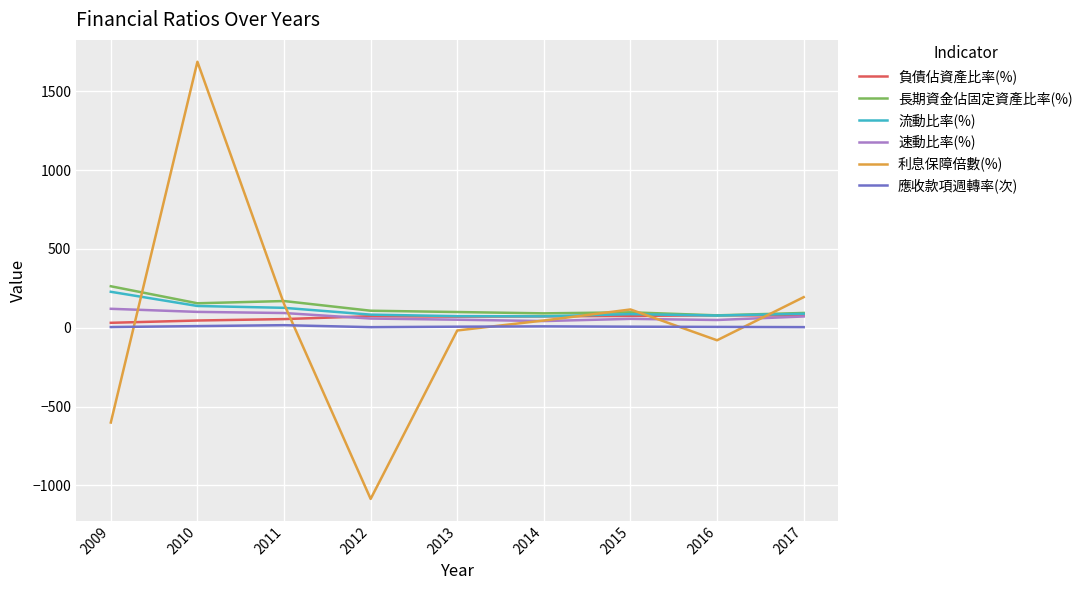

The 利息保障倍數(%) series shows -439.6 at 2012. True or false?

False